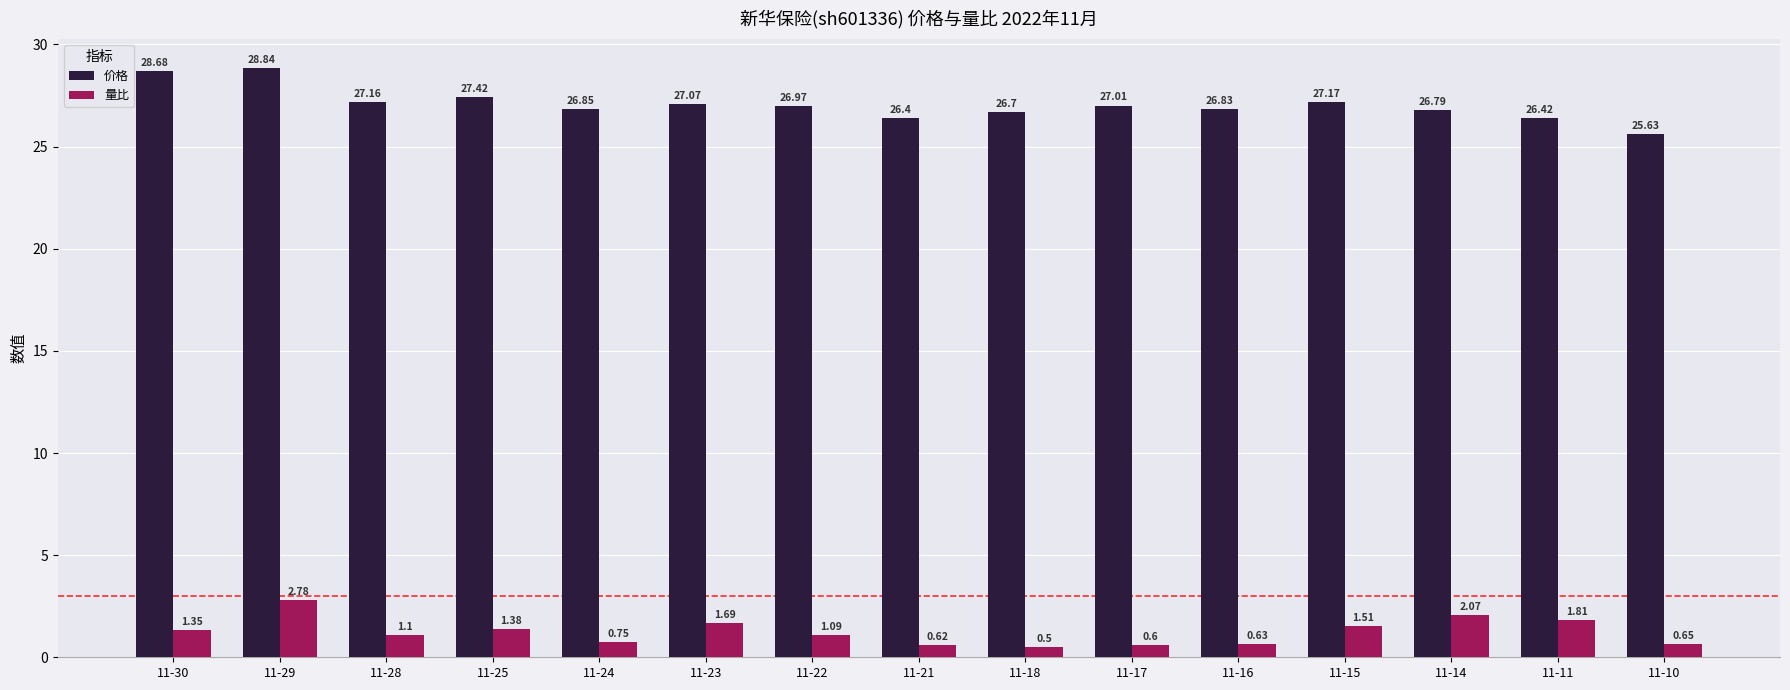

Are the bars horizontal?

No